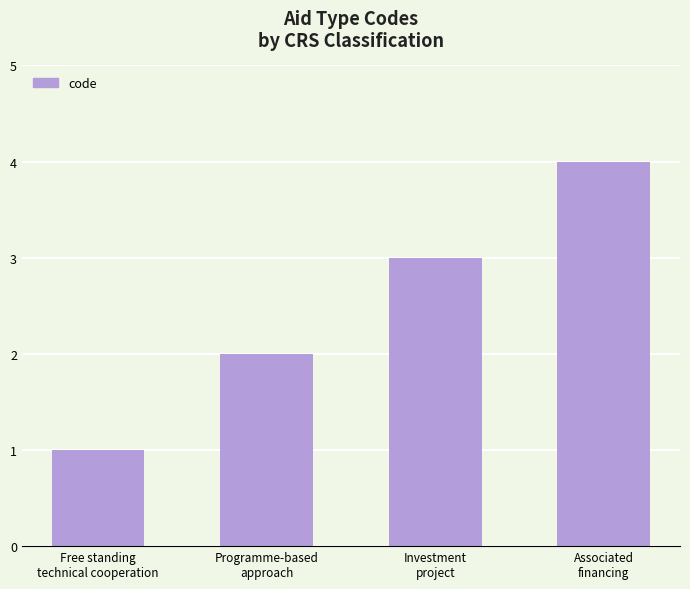

What is the label of the 1st bar from the left?

Free standing
technical cooperation